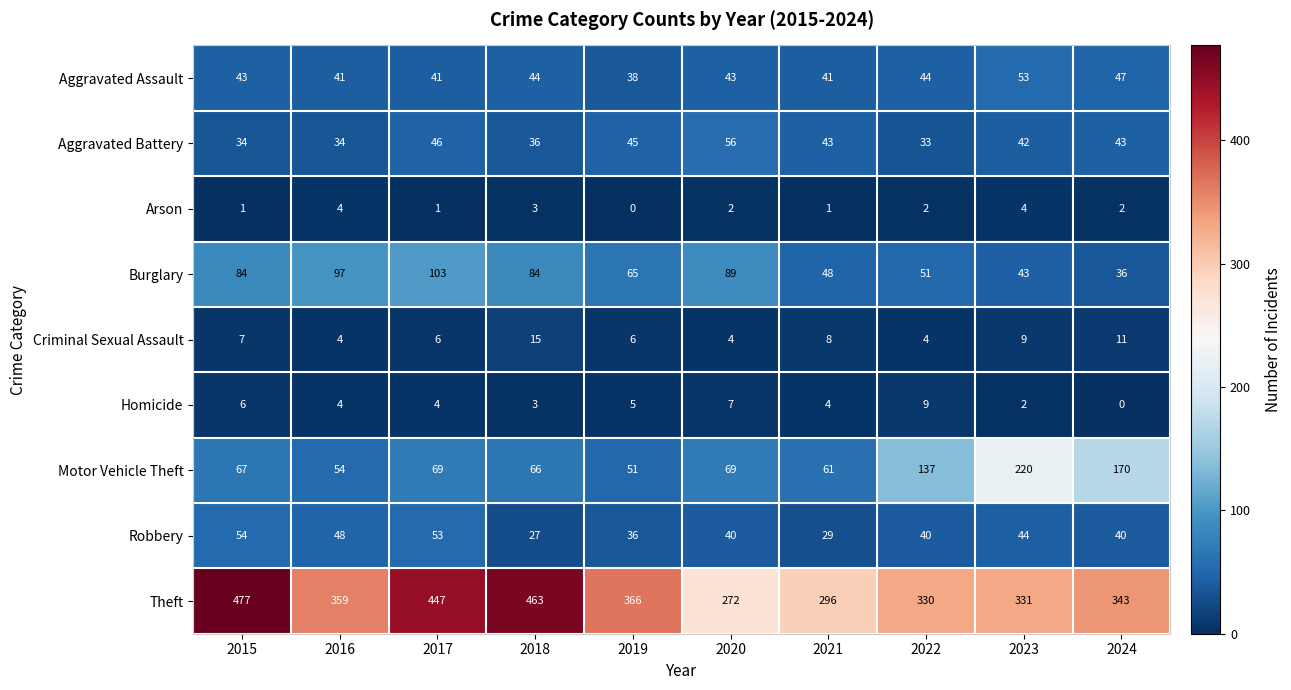

How many data points does each series have?

10